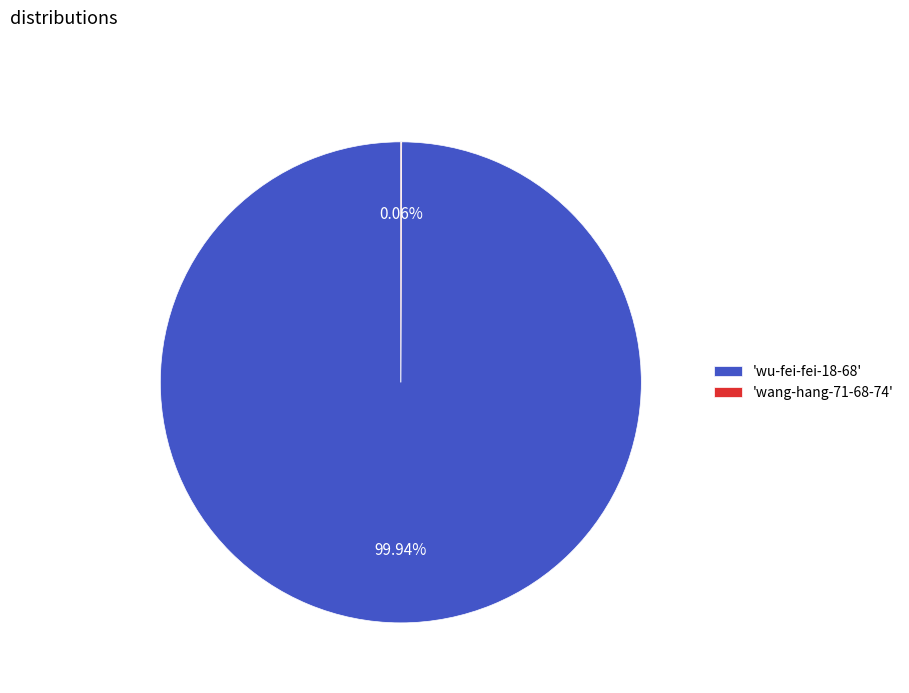

Does any single category account for the majority?

Yes